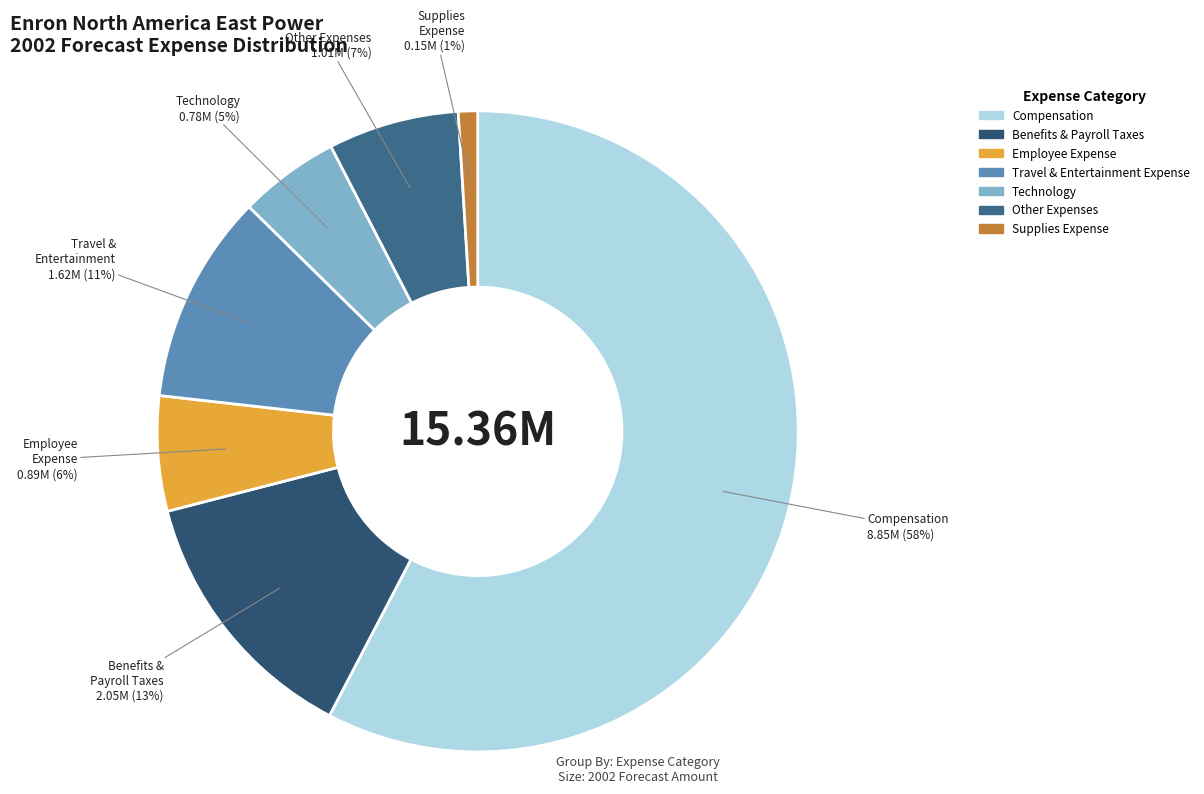

Which category has the biggest portion of the pie?

Compensation